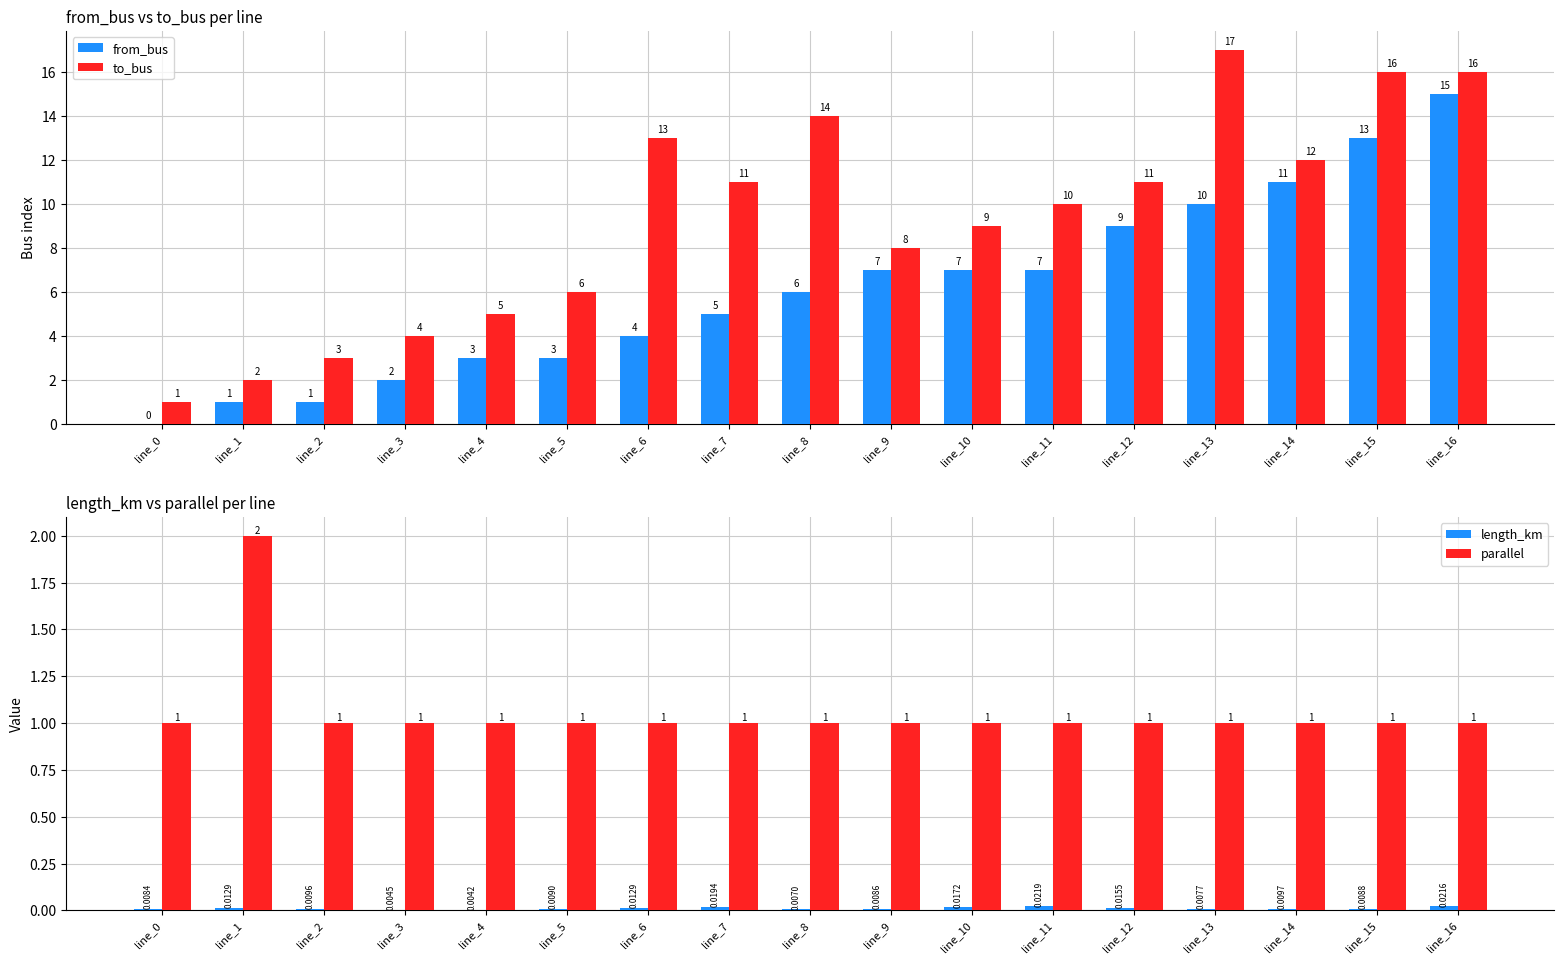

List the labels in order of to_bus value, smallest first.

line_0, line_1, line_2, line_3, line_4, line_5, line_9, line_10, line_11, line_7, line_12, line_14, line_6, line_8, line_15, line_16, line_13